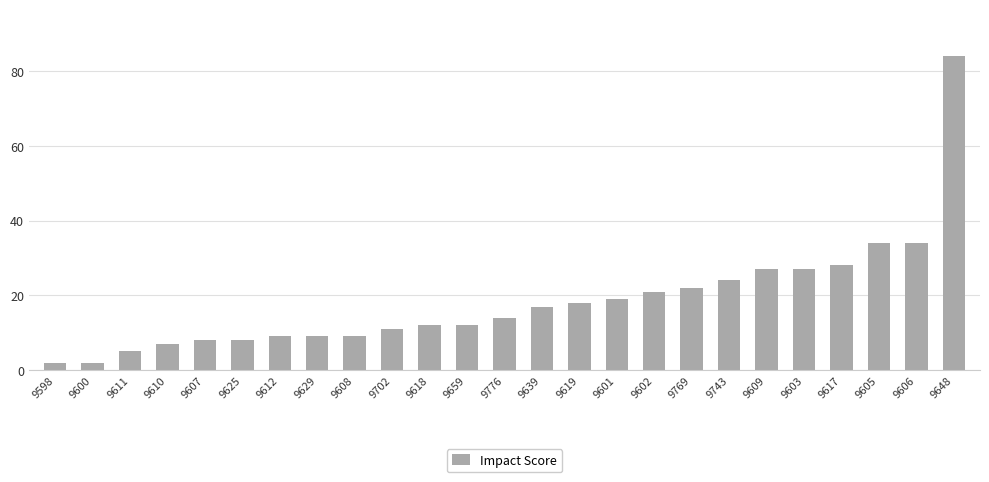

Reading left to right, what are all the values shown in this chart?

2	2	5	7	8	8	9	9	9	11	12	12	14	17	18	19	21	22	24	27	27	28	34	34	84